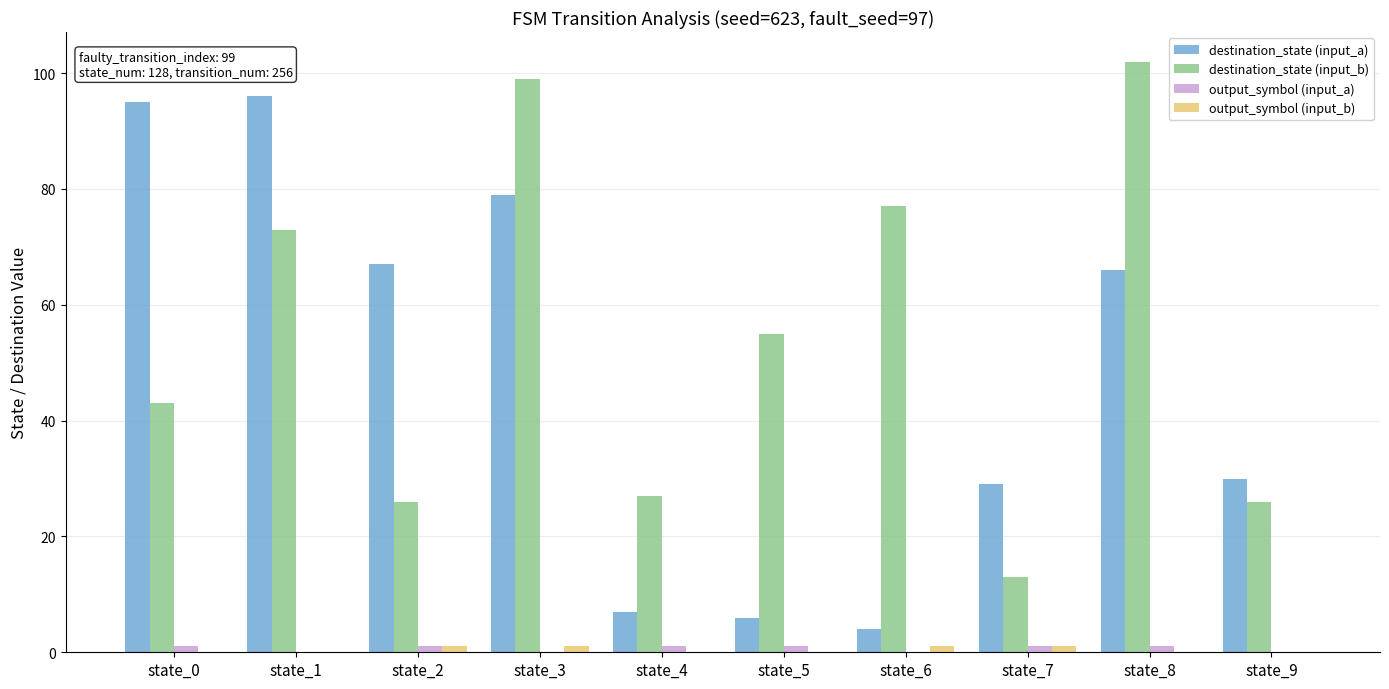

What is the greatest value displayed?

102